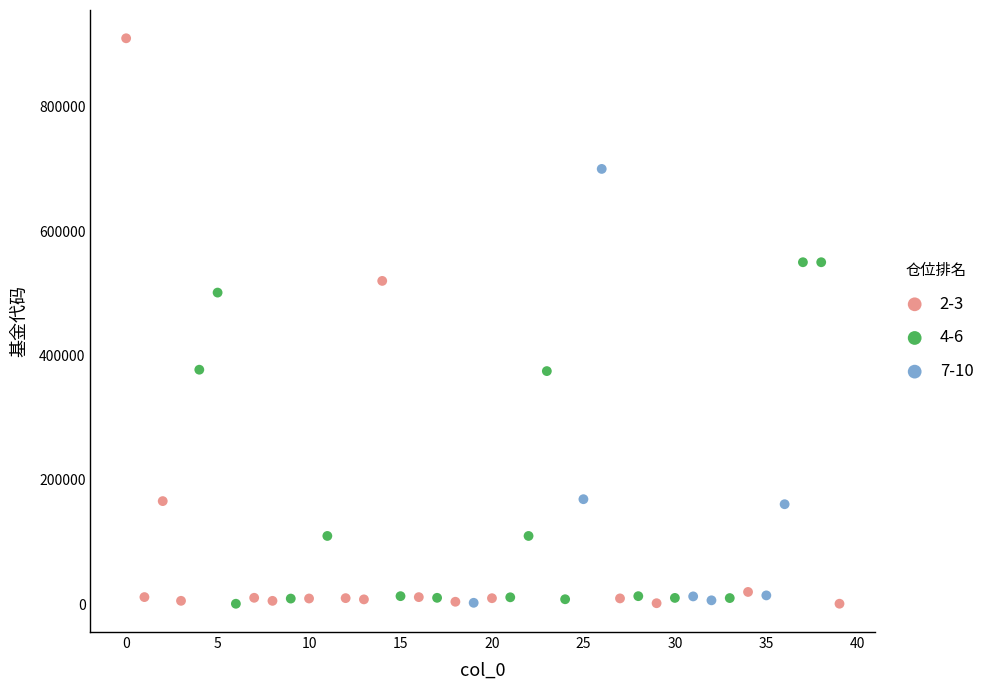

What are all the series names shown in the legend?

2-3, 4-6, 7-10